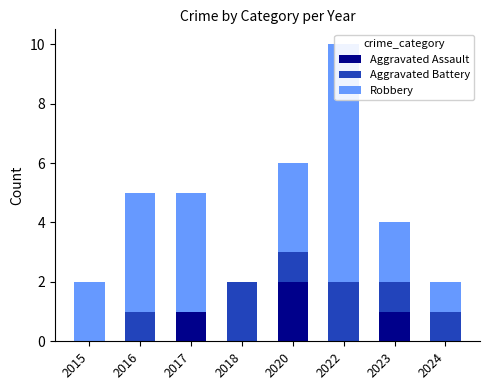

What are all the series names shown in the legend?

Aggravated Assault, Aggravated Battery, Robbery